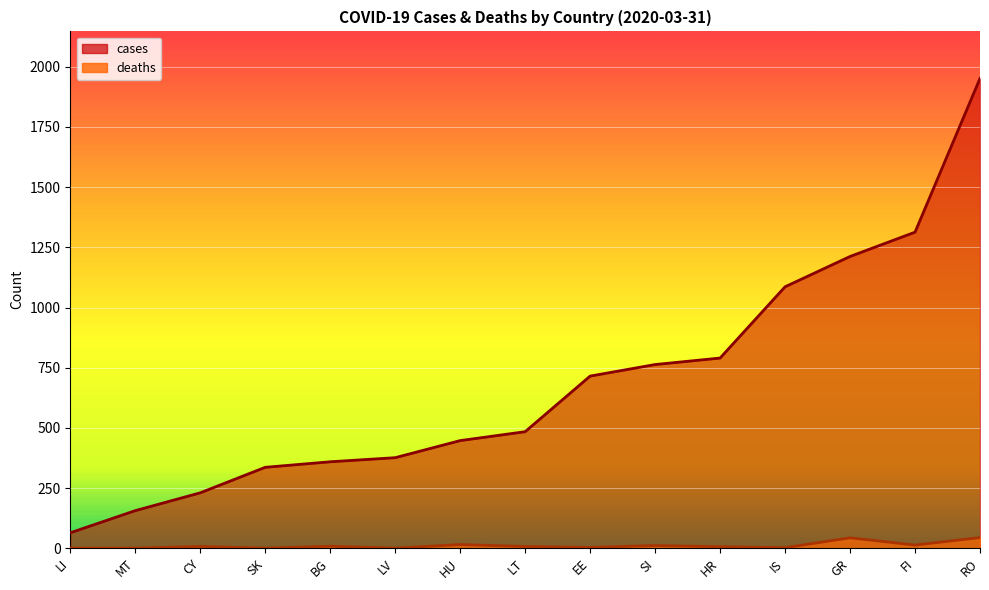

True or false: deaths and cases intersect in this chart.

False